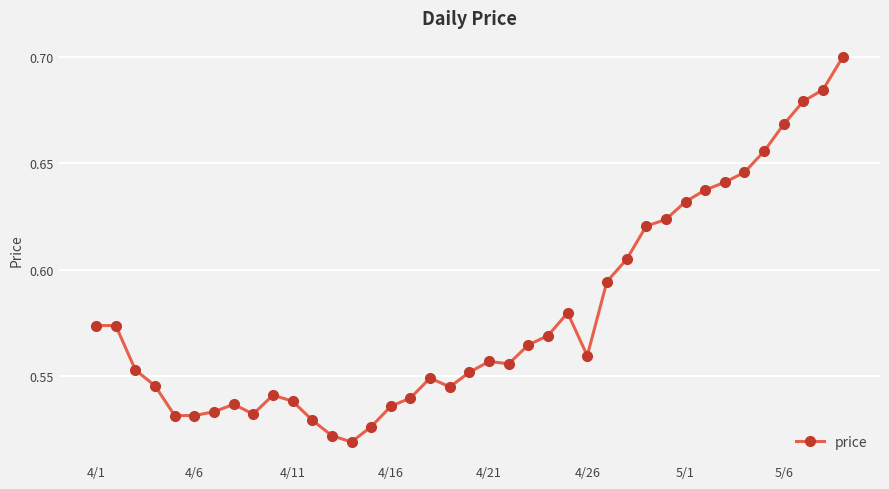

What is the sum of all values?

22.6